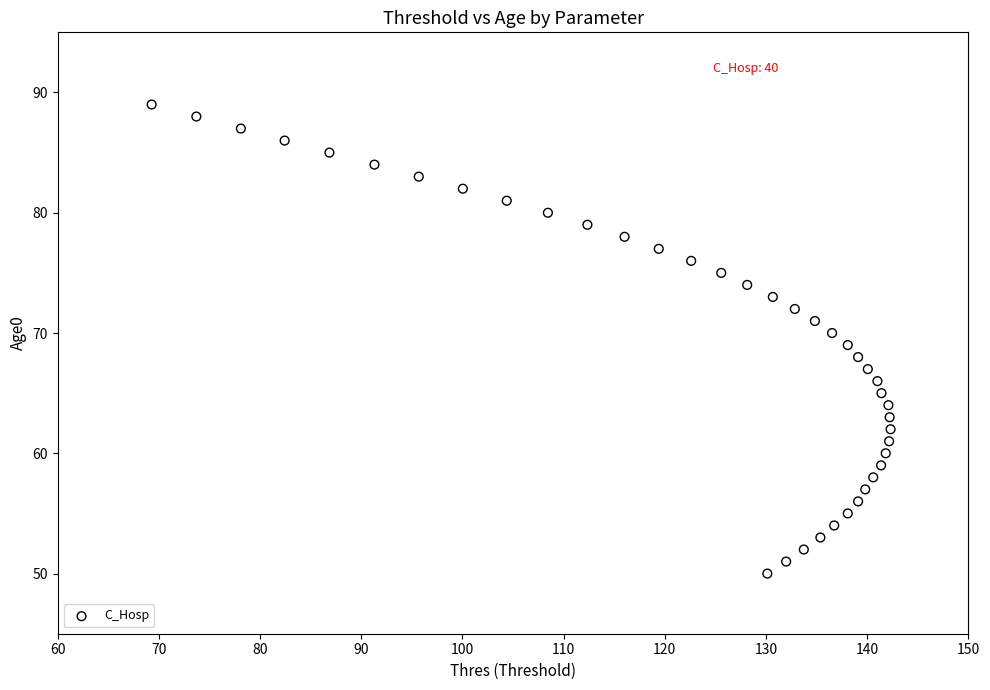

What is the range of Y values (max minus min)?

39